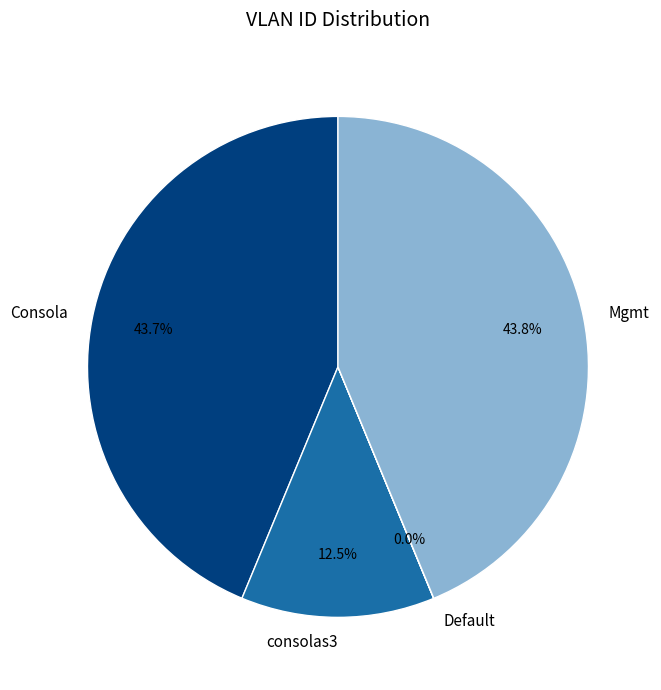

Does any single category account for the majority?

No